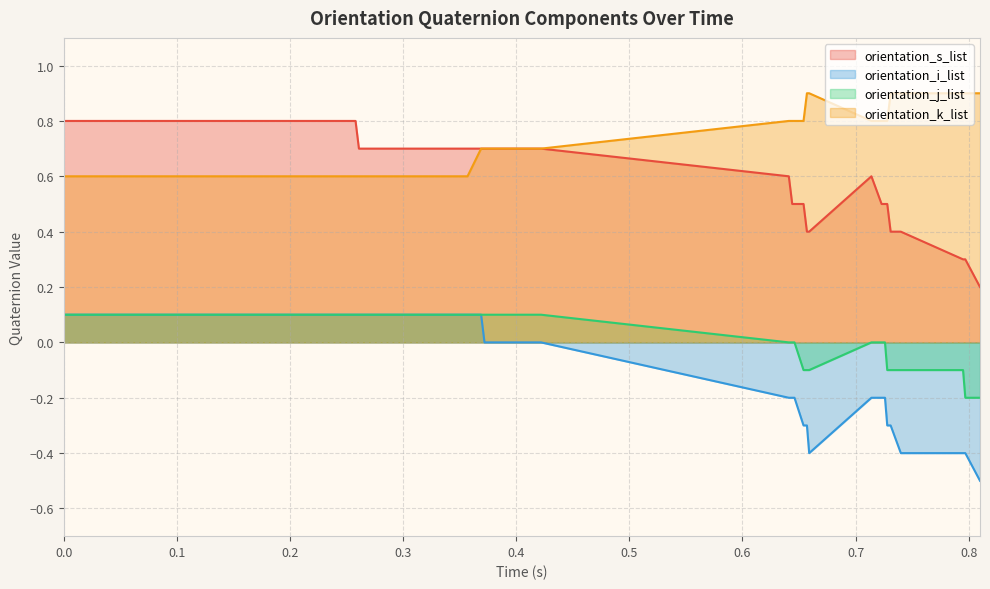

True or false: orientation_k_list and orientation_s_list intersect in this chart.

False